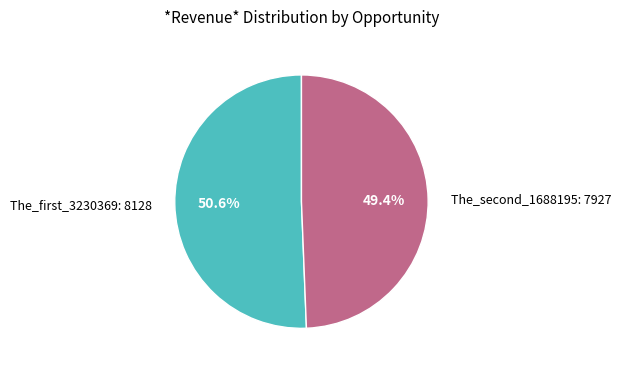

Does The_first_3230369 account for over 50% of the chart?

Yes